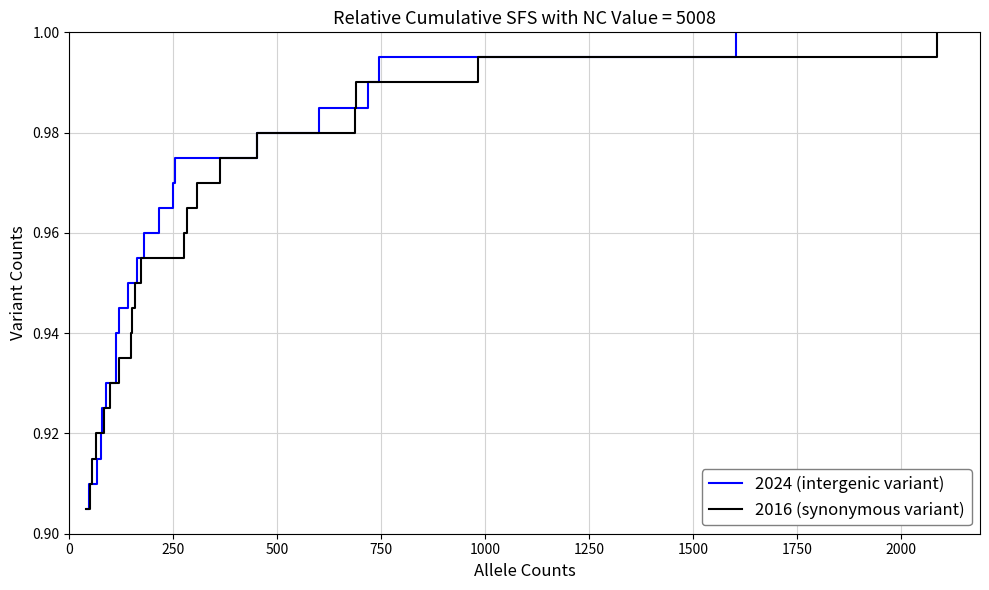

Is the value of 2016 (synonymous variant) at 10 greater than the value of 2024 (intergenic variant) at 0?

Yes